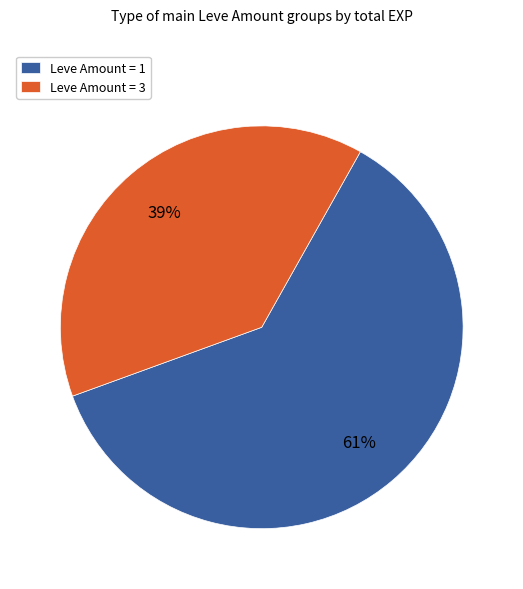

To the nearest percent, what is the average slice percentage?

50%